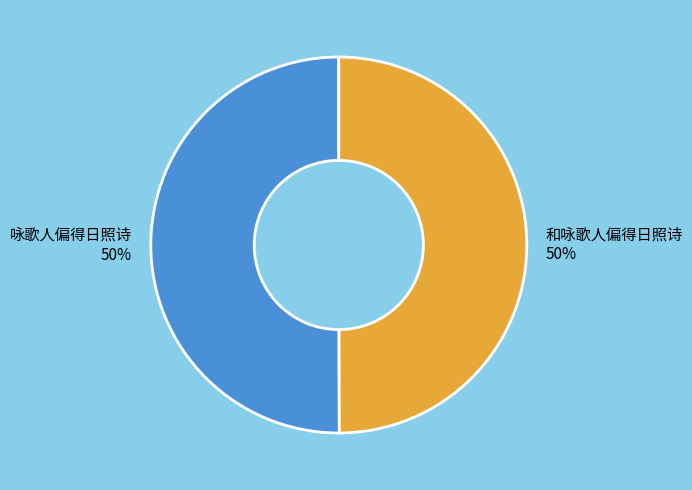

To the nearest percent, what is the average slice percentage?

50%